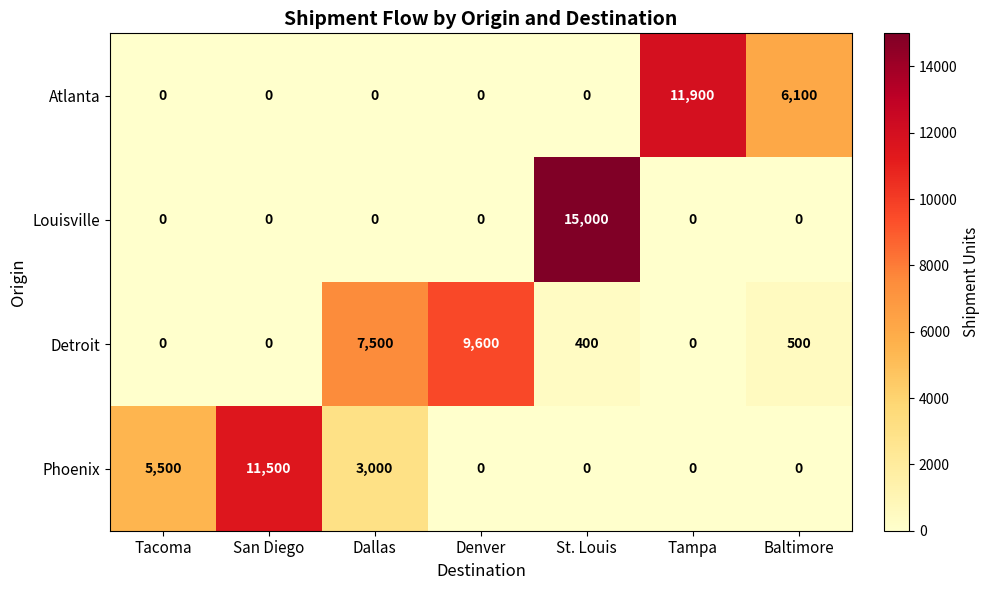

What is the sum of all Phoenix values?

20000